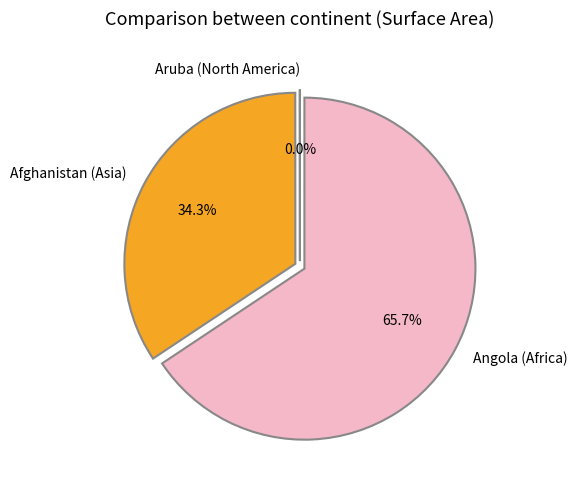

To the nearest percent, what is the difference between the largest and smallest slice percentages?

66%